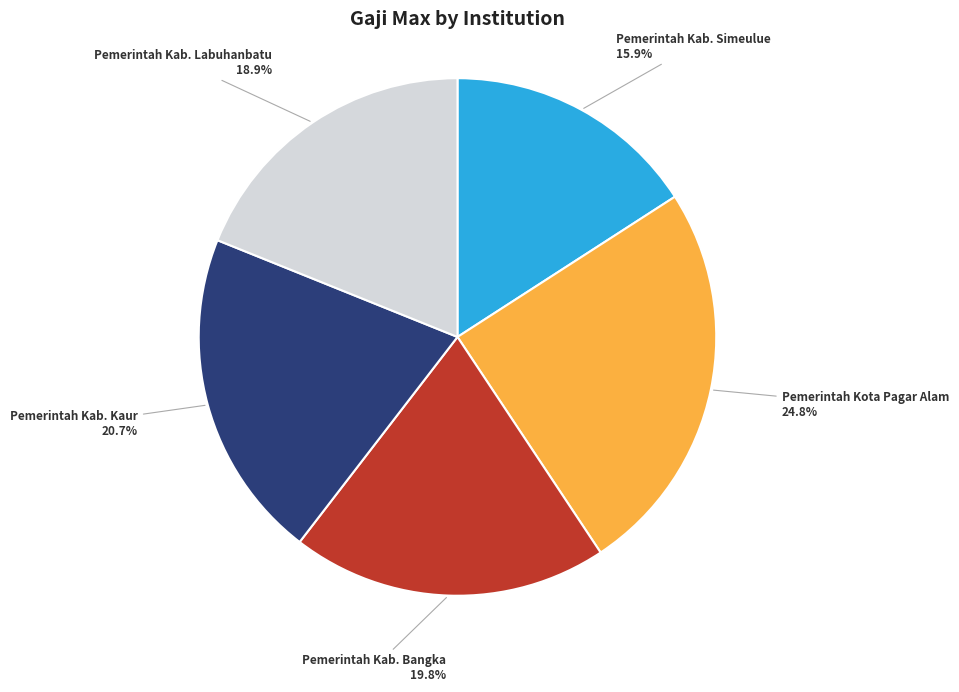

Does Pemerintah Kab. Bangka represent more than half of the total?

No